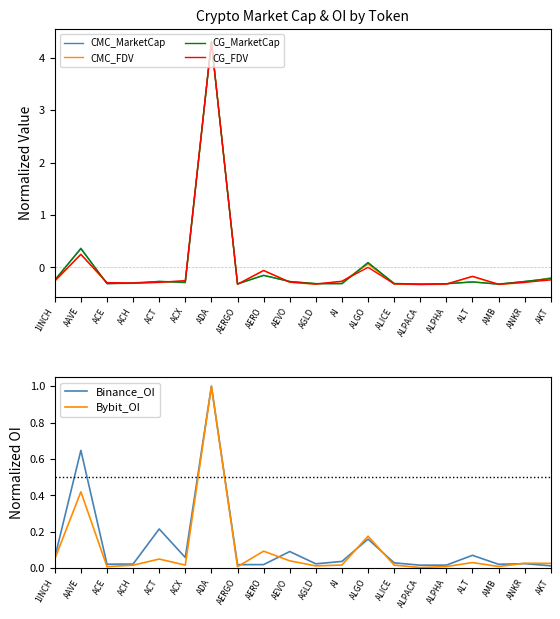

What is the total value across all series at ACE?

-1.2